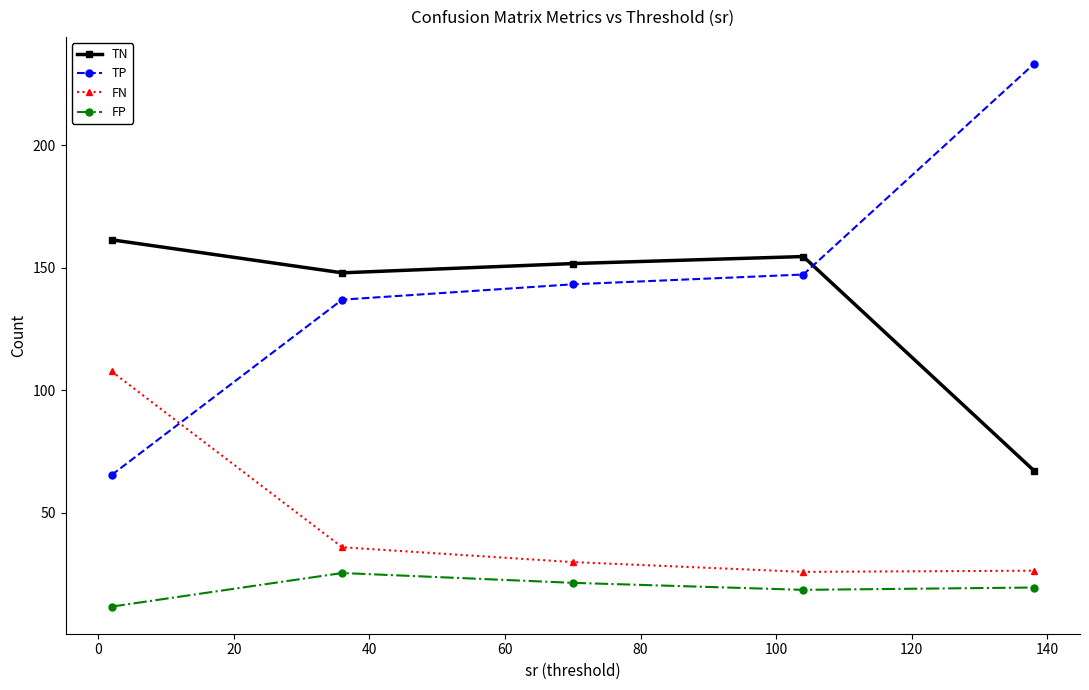

What is the average value of the TN series?

136.6